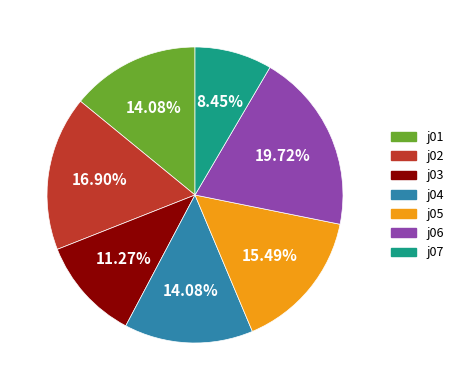

Between j07 and j05, which is larger?

j05